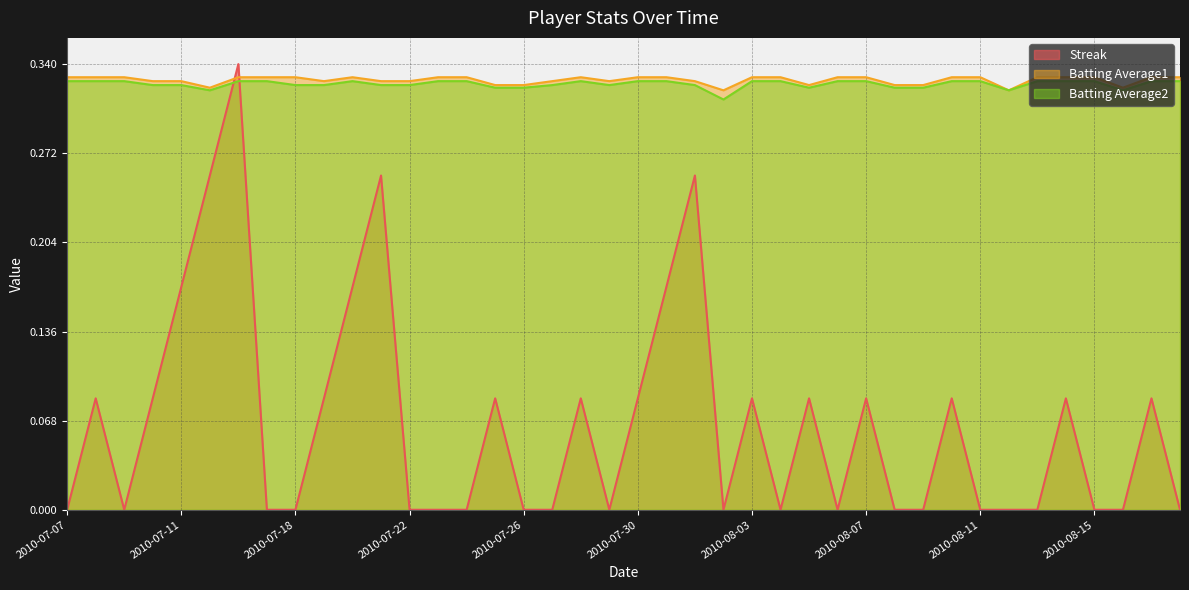

Which category has the highest value in the Streak series?

2010-07-16